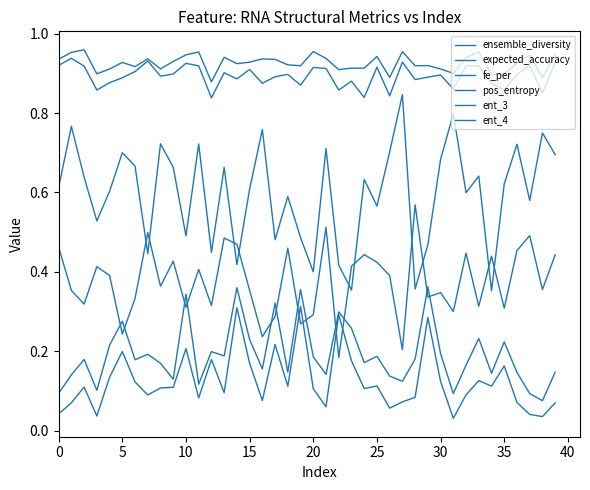

Reading left to right, transcribe all the data shown in this chart.

ensemble_diversity: 0.0	0.1	0.1	0.0	0.1	0.2	0.1	0.1	0.1	0.1	0.2	0.1	0.2	0.1	0.3	0.2	0.1	0.2	0.1	0.3	0.1	0.1	0.3	0.2	0.1	0.1	0.1	0.1	0.1	0.3	0.1	0.0	0.1	0.1	0.1	0.2	0.1	0.0	0.0	0.1
expected_accuracy: 0.6	0.8	0.6	0.5	0.6	0.7	0.7	0.4	0.7	0.7	0.5	0.7	0.4	0.7	0.4	0.6	0.8	0.5	0.6	0.5	0.4	0.7	0.4	0.4	0.6	0.6	0.7	0.8	0.4	0.5	0.7	0.8	0.6	0.6	0.4	0.6	0.7	0.6	0.7	0.7
fe_per: 0.5	0.4	0.3	0.4	0.4	0.2	0.3	0.5	0.4	0.4	0.3	0.4	0.3	0.5	0.5	0.4	0.2	0.3	0.5	0.3	0.3	0.5	0.2	0.4	0.4	0.4	0.4	0.2	0.6	0.3	0.3	0.3	0.4	0.3	0.4	0.3	0.5	0.5	0.4	0.4
pos_entropy: 0.1	0.1	0.2	0.1	0.2	0.3	0.2	0.2	0.2	0.1	0.3	0.1	0.2	0.2	0.4	0.2	0.2	0.3	0.1	0.4	0.2	0.1	0.3	0.3	0.2	0.2	0.1	0.1	0.2	0.4	0.2	0.1	0.2	0.2	0.1	0.2	0.1	0.1	0.1	0.1
ent_3: 0.9	0.9	0.9	0.9	0.9	0.9	0.9	0.9	0.9	0.9	0.9	0.9	0.8	0.9	0.9	0.9	0.9	0.9	0.9	0.9	0.9	0.9	0.9	0.9	0.8	0.9	0.8	0.9	0.9	0.9	0.9	0.9	0.9	0.9	0.9	0.9	0.9	0.9	0.8	0.9
ent_4: 0.9	1.0	1.0	0.9	0.9	0.9	0.9	0.9	0.9	0.9	0.9	1.0	0.9	0.9	0.9	0.9	0.9	0.9	0.9	0.9	1.0	0.9	0.9	0.9	0.9	0.9	0.9	1.0	0.9	0.9	0.9	0.9	0.9	1.0	0.9	0.9	0.9	0.9	0.9	0.9